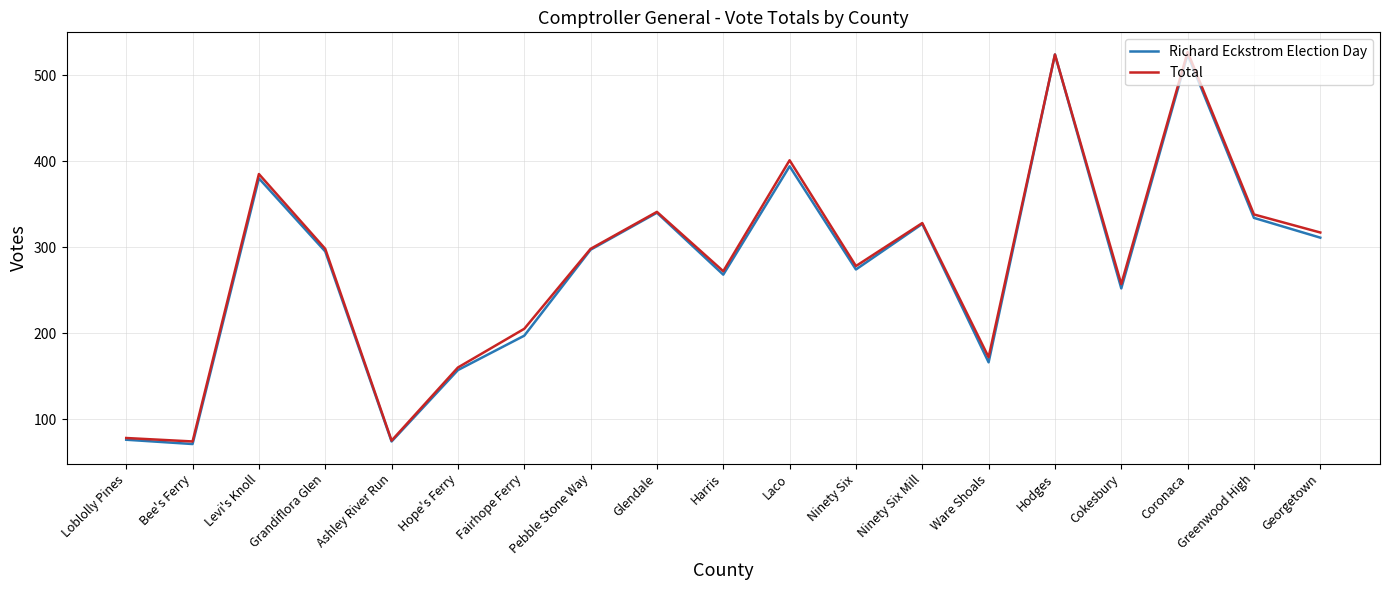

What is the lowest value of the Total series?

74